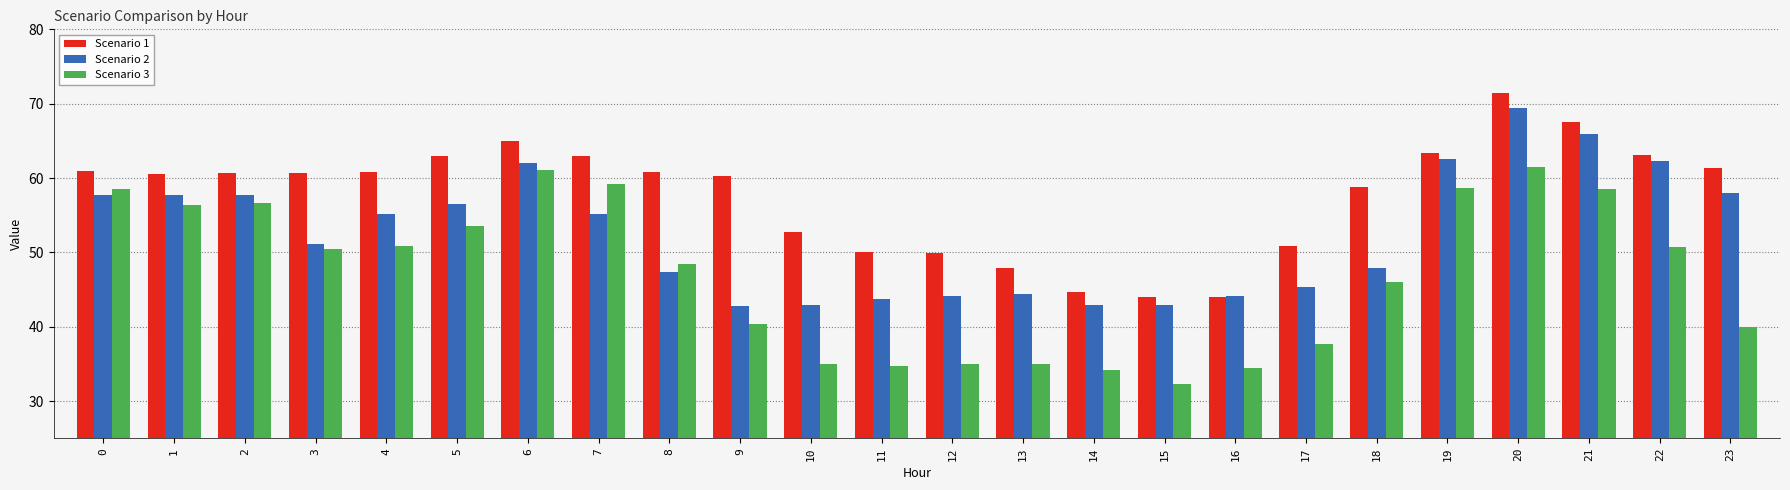

Is the value of Scenario 3 at 12 greater than the value of Scenario 1 at 16?

No